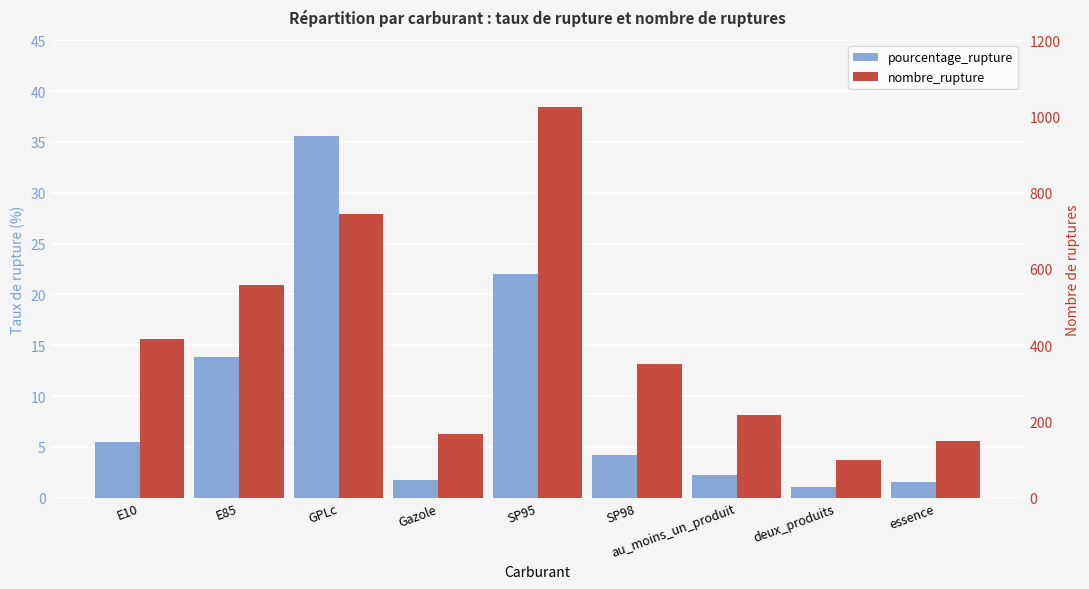

Reading left to right, list all the values displayed in this chart.

pourcentage_rupture: 5.5	13.8	35.6	1.7	22.1	4.2	2.2	1.0	1.5
nombre_rupture: 417.0	559.0	744.0	168.0	1025.0	352.0	218.0	100.0	150.0